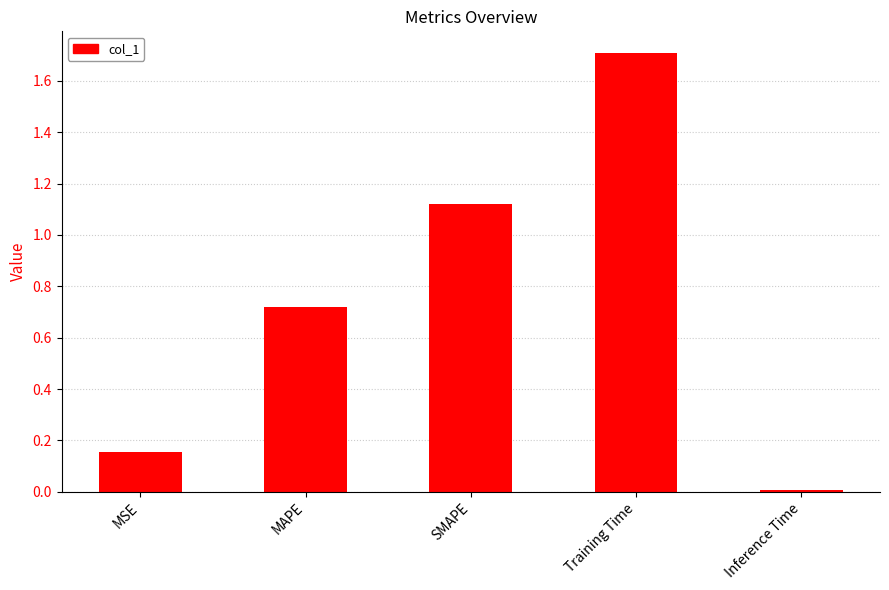

What is the difference between the maximum and minimum values?

1.7